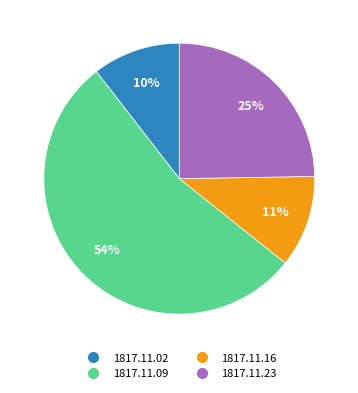

Does any single category account for the majority?

Yes